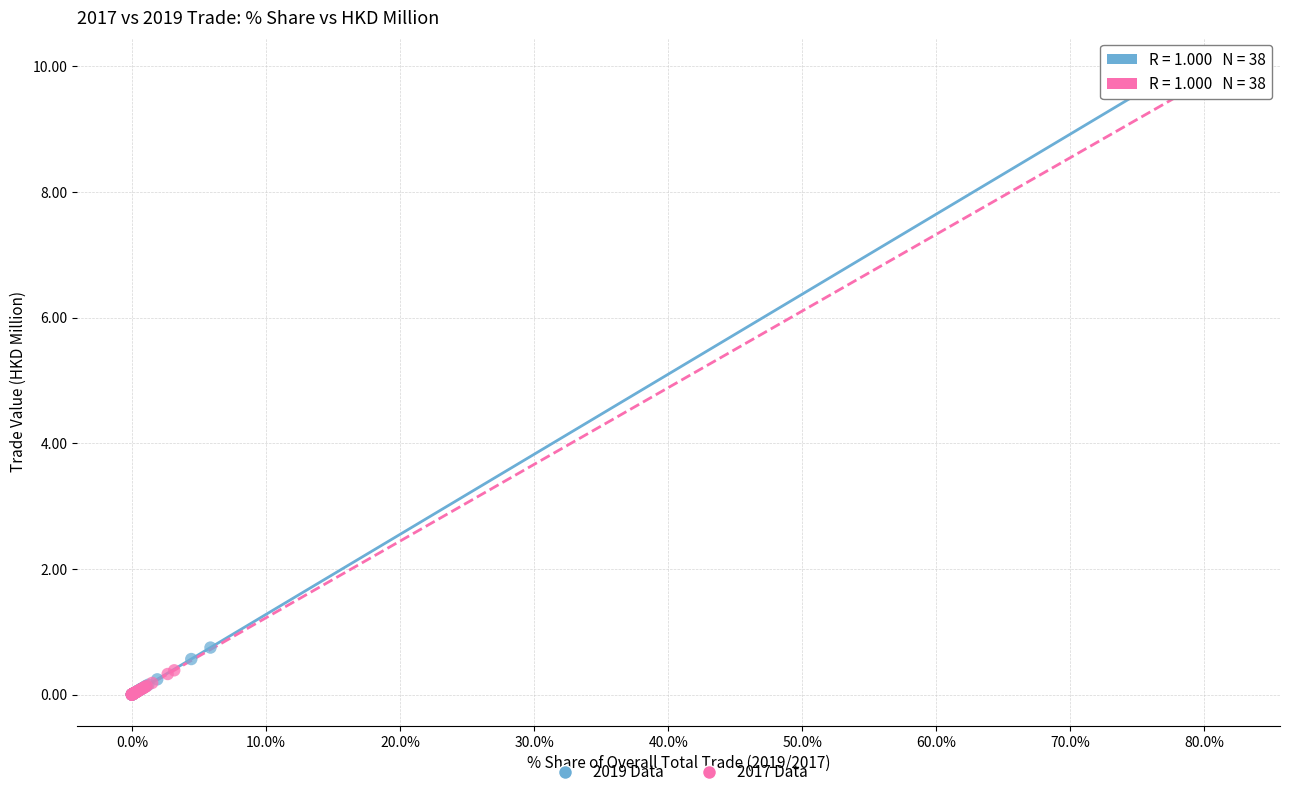

Which series has the widest spread of Y values?

2017 Data